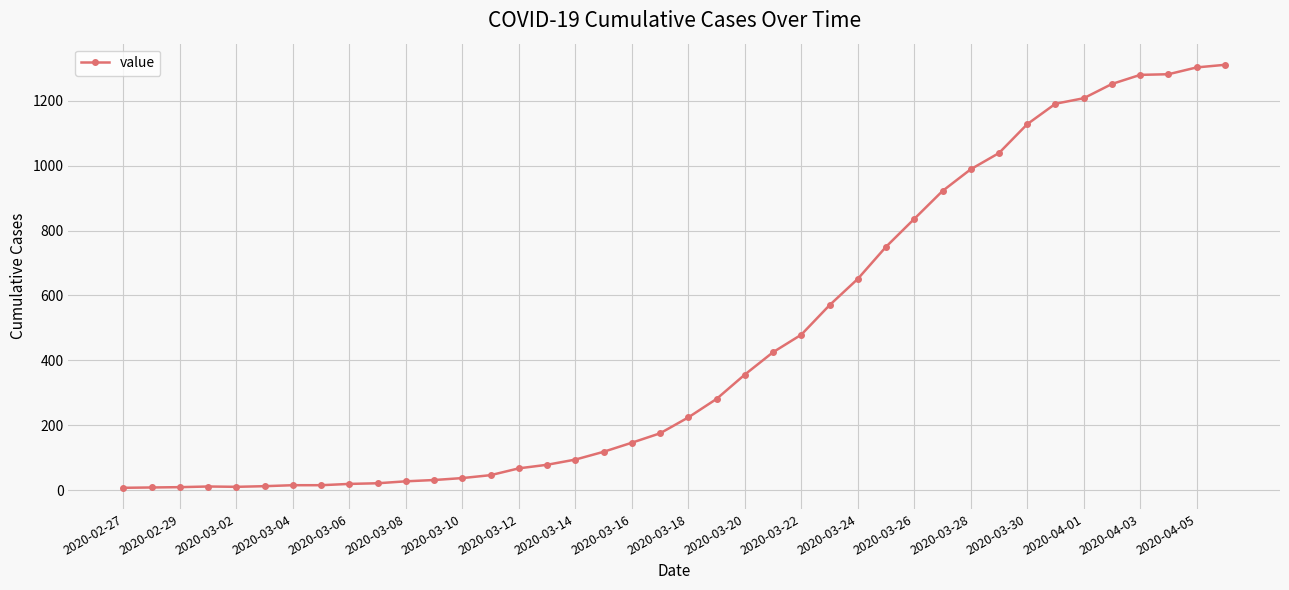

What is the difference between the second highest and minimum values?

1296